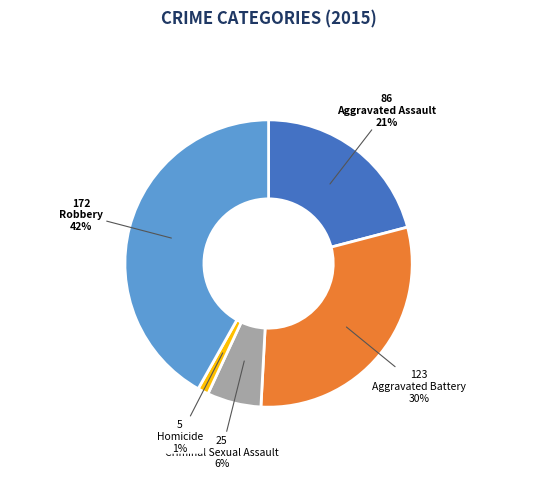

Which has a higher value, Aggravated Battery or Homicide?

Aggravated Battery